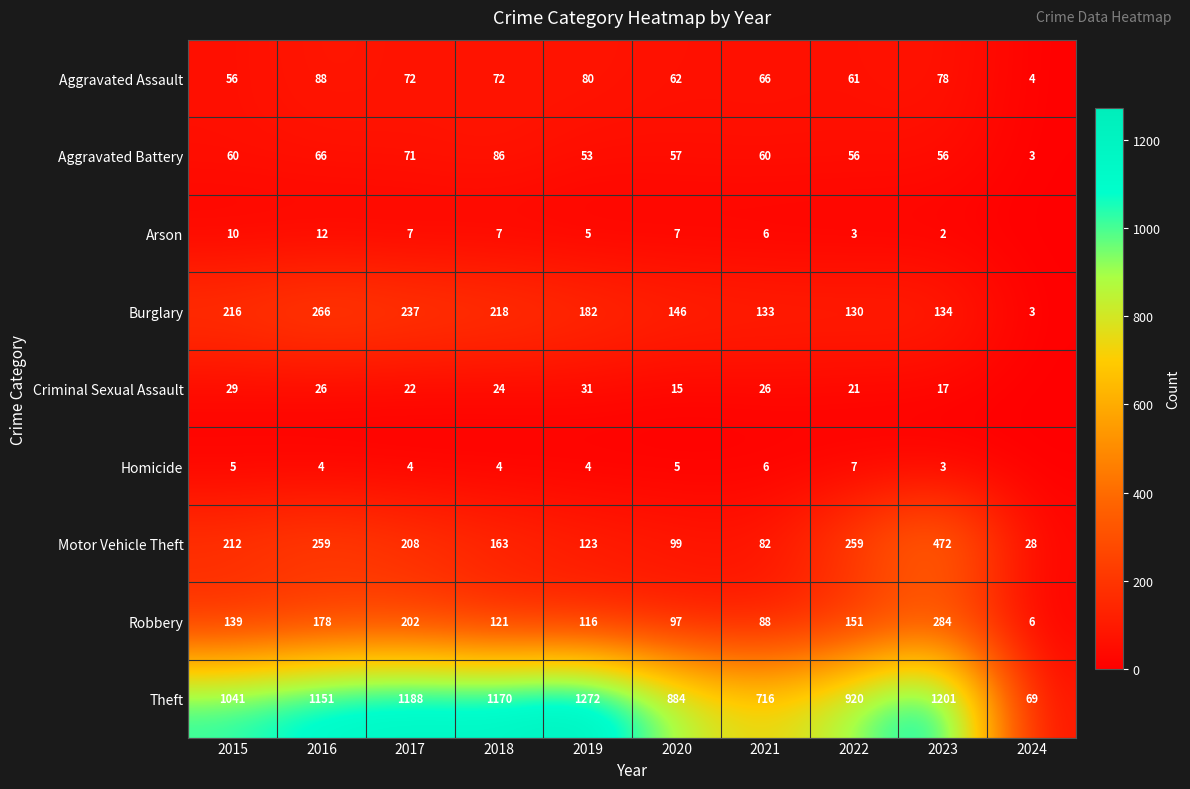

What is the difference between the Robbery values at 2019 and 2020?

19